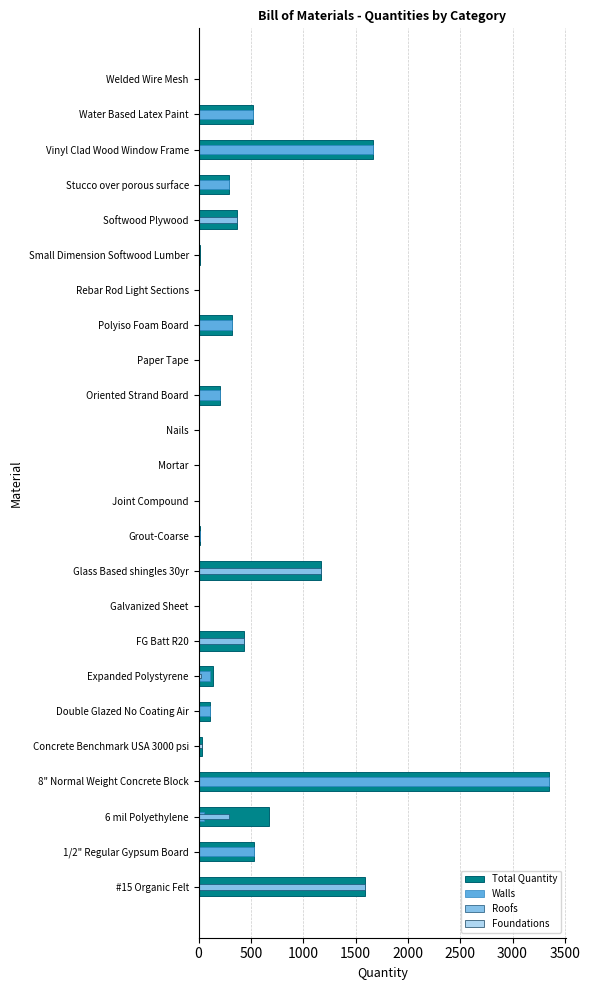

The Walls series shows 107.1 at Double Glazed No Coating Air. True or false?

True